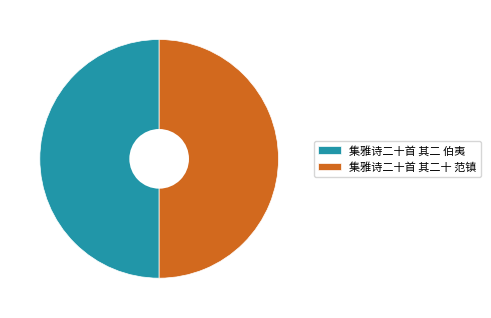

Combined, do 集雅诗二十首 其二 伯夷 and 集雅诗二十首 其二十 范镇 account for over 50%?

Yes